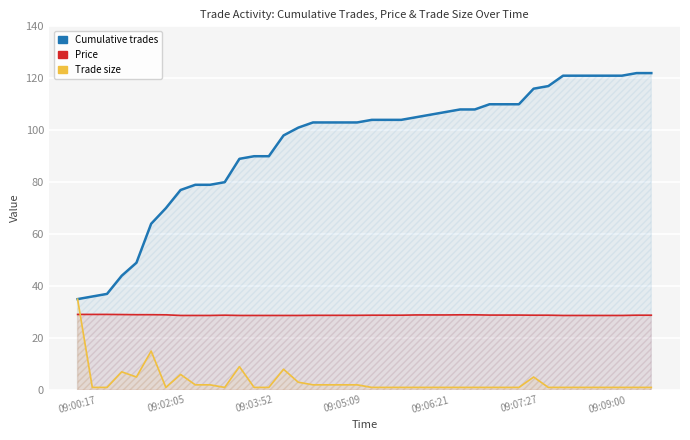

The Trade size series shows 1.0 at 35. True or false?

True